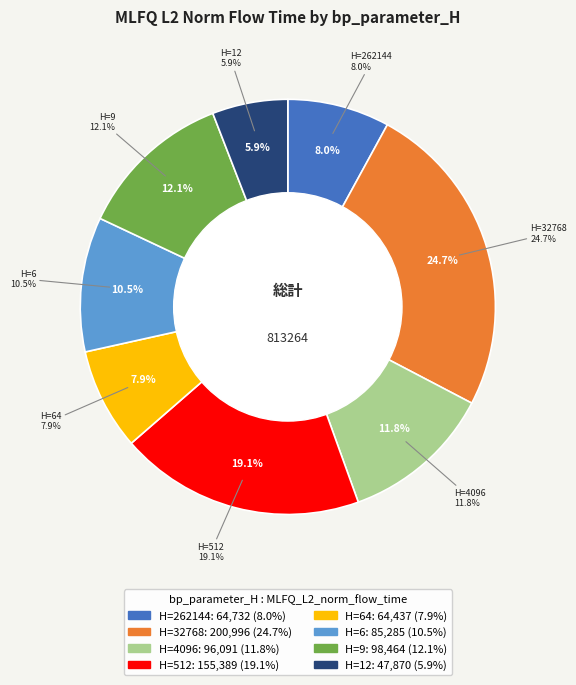

Do 4096 and 512 together represent more than half of the pie?

No